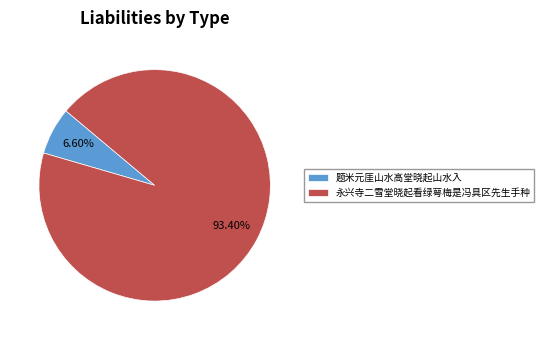

How many segments does this pie chart have?

2